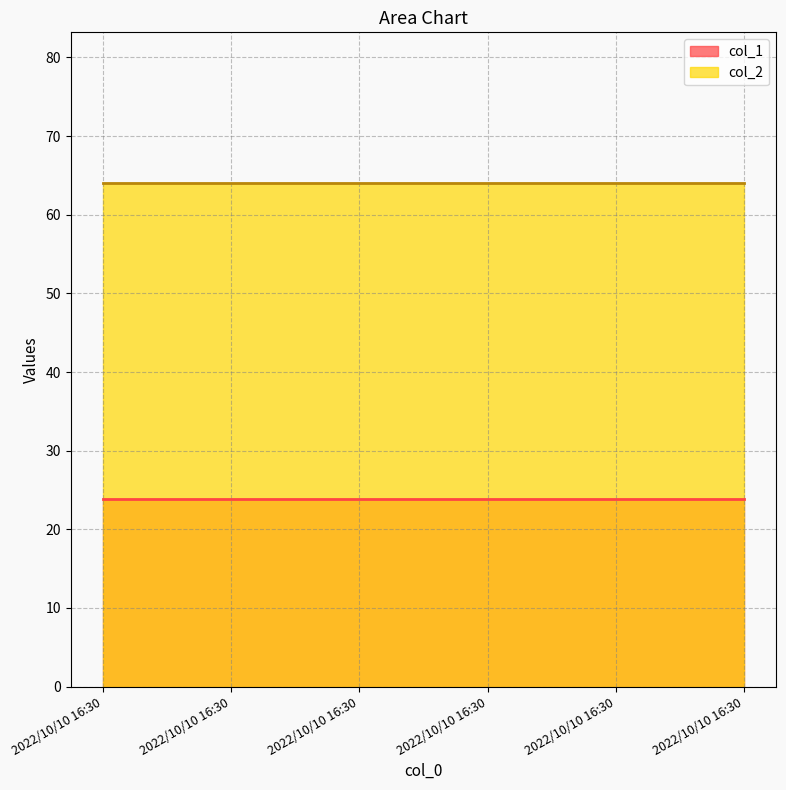

What is the value of the col_1 point at the 1st from the left?

23.9